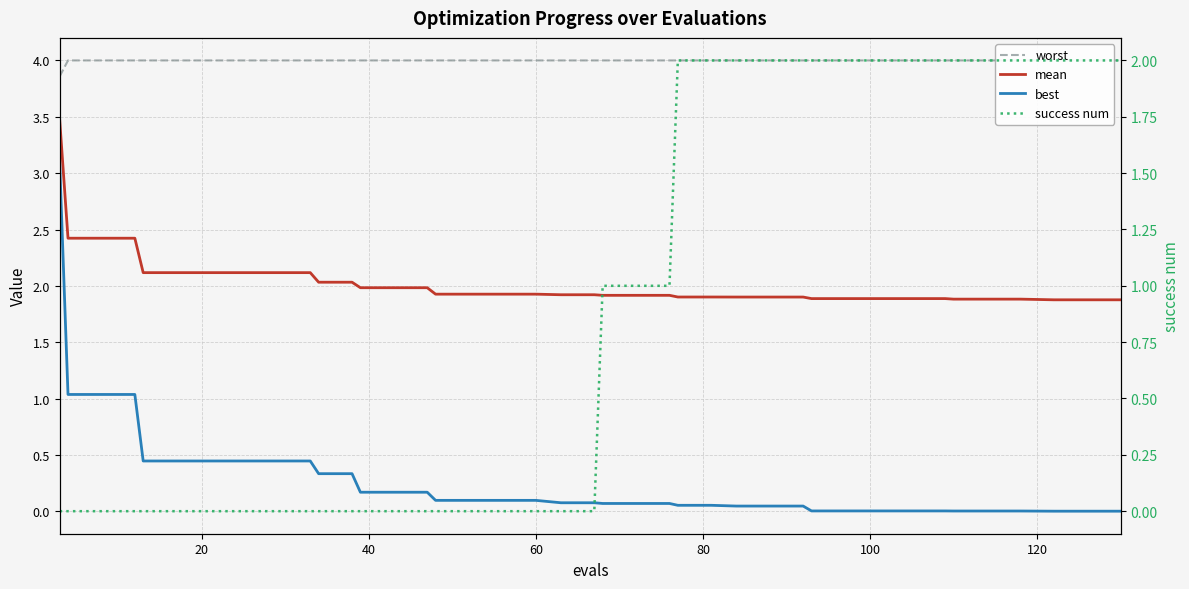

True or false: worst and mean intersect in this chart.

False